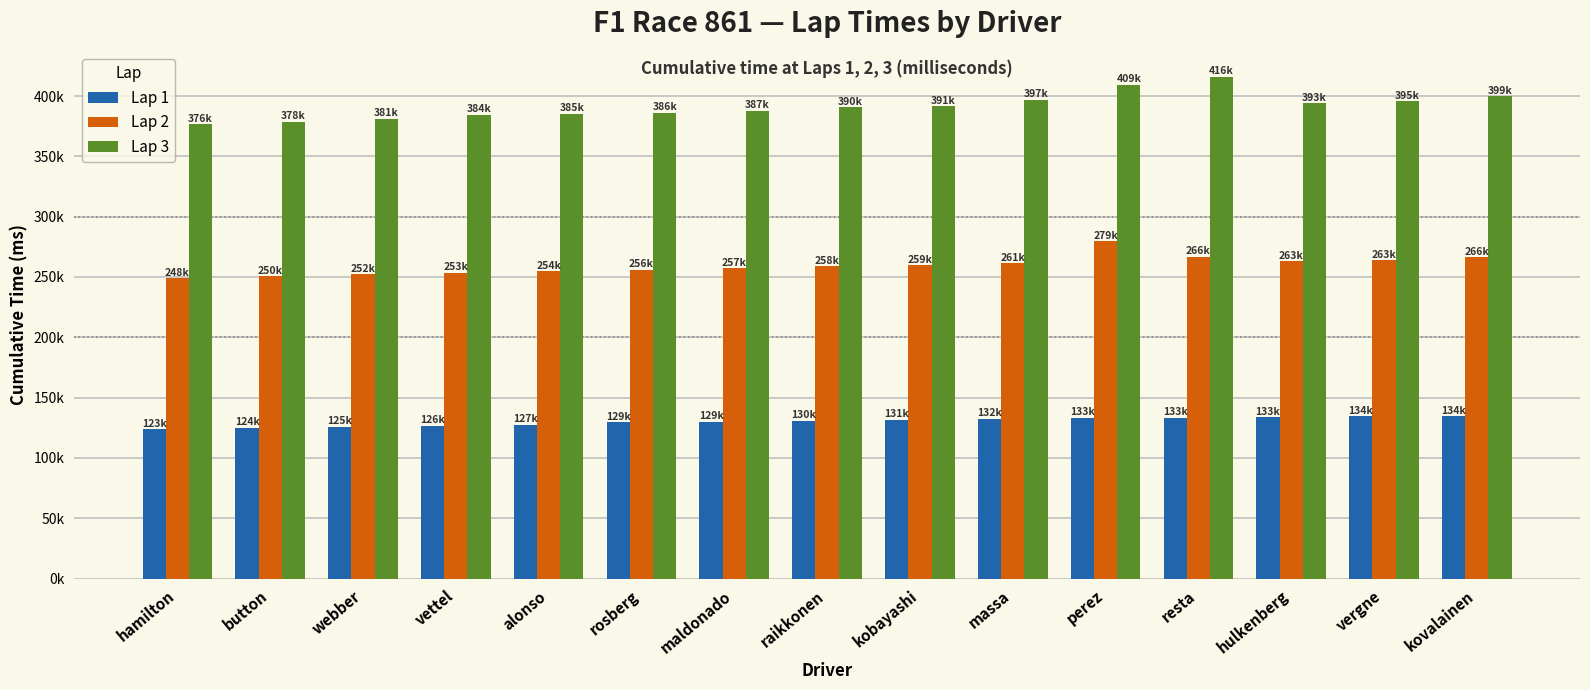

Which series changed the most between alonso and kovalainen?

Lap 3